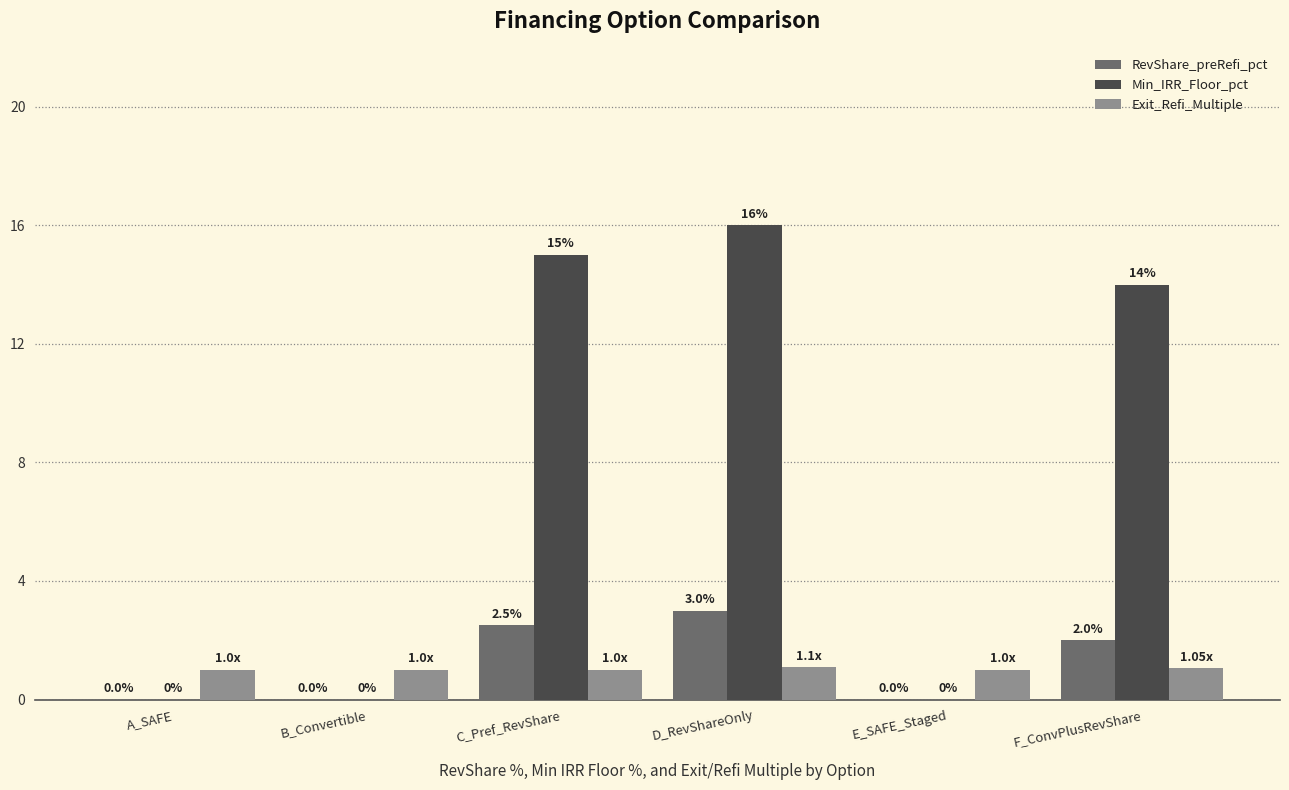

Where is Min_IRR_Floor_pct nearest to the value 8?

F_ConvPlusRevShare